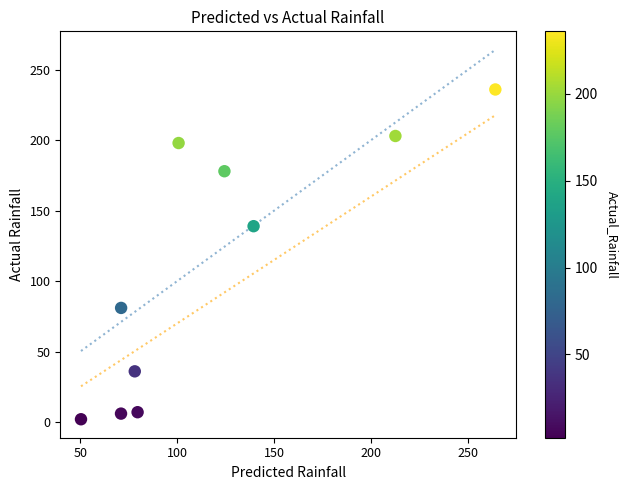

What is the range of Y values (max minus min)?

234